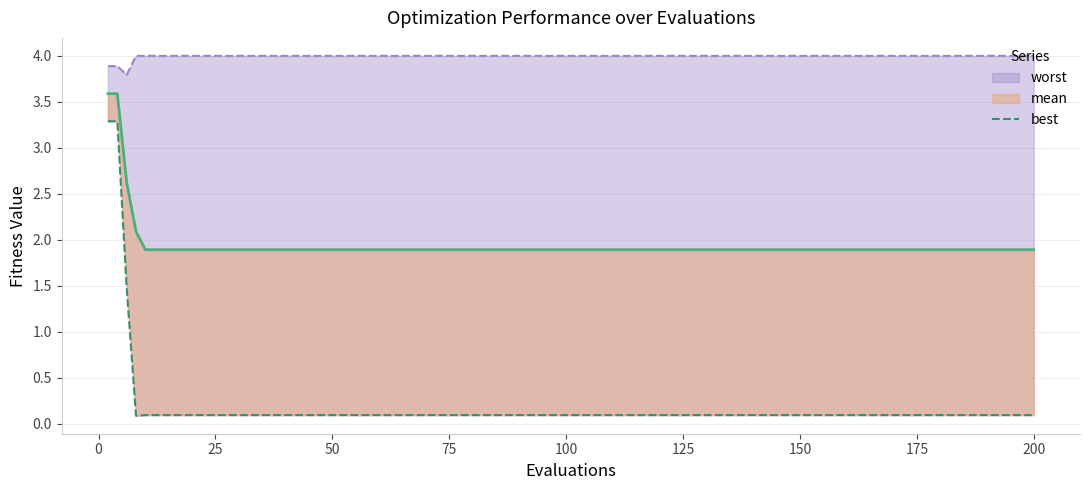

List the series in order of their overall mean, highest first.

worst, mean, best